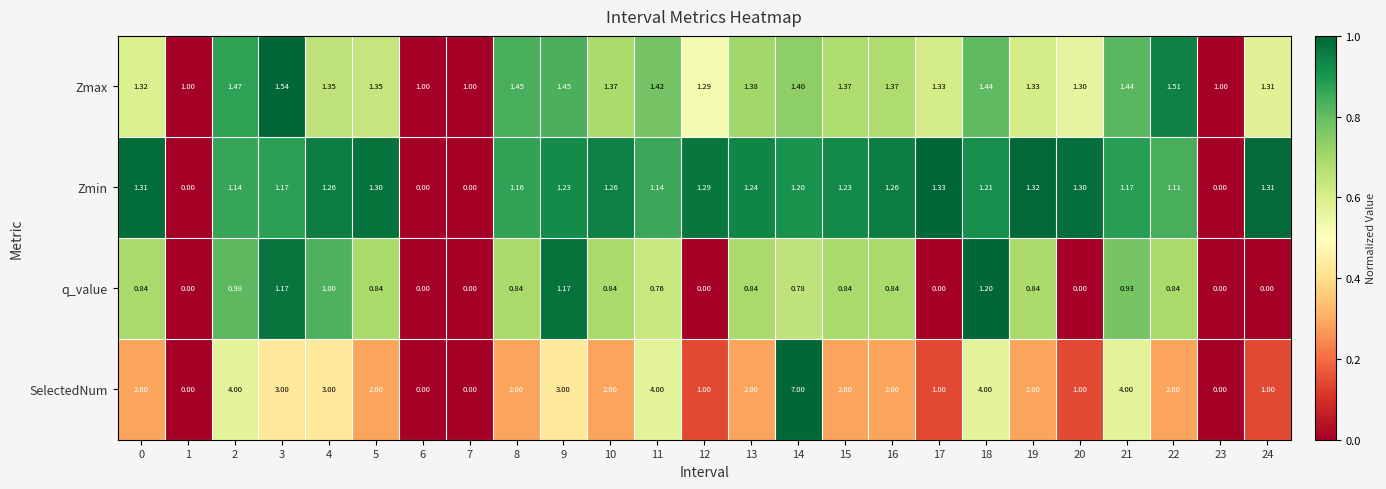

Which series has the largest total across all categories?

SelectedNum